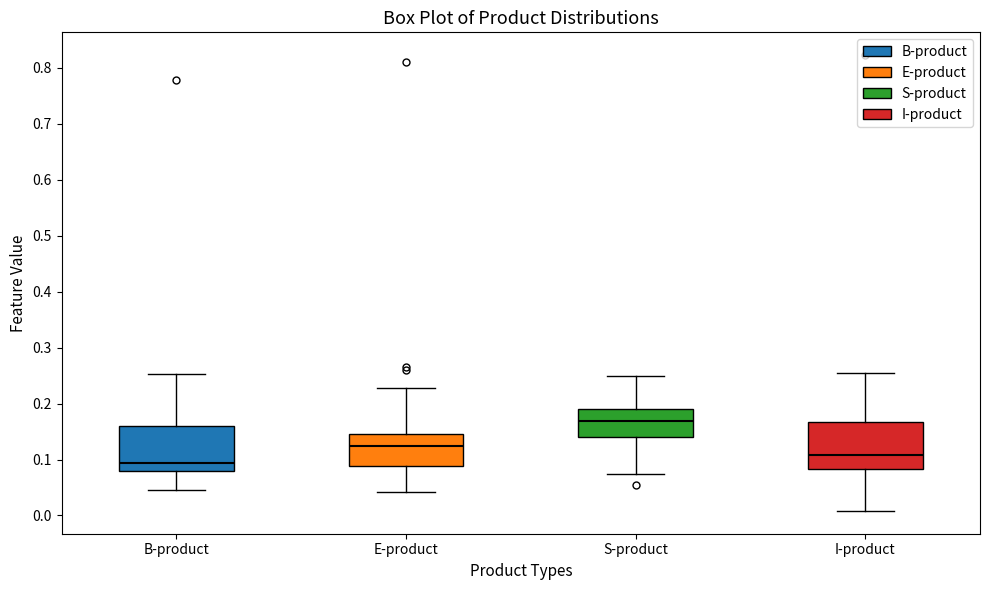

Where does the lower whisker of the box for I-product end on the y-axis? The values are not printed on the chart, so give them approximately, as read against the axis.

0.01